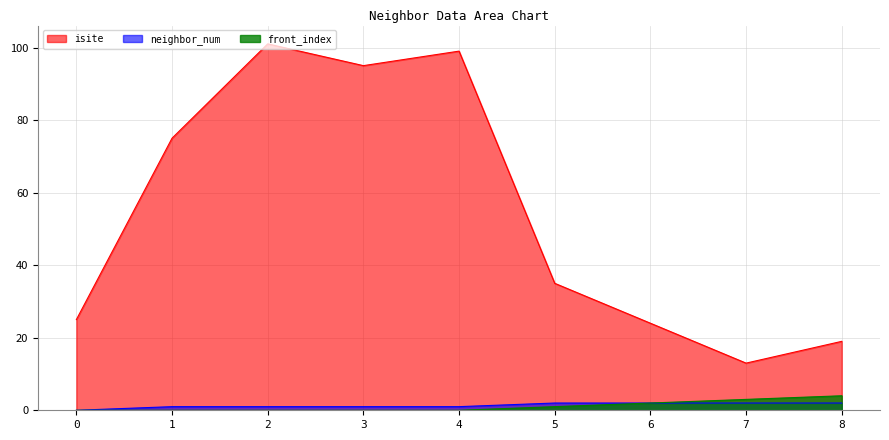

The value of front_index at 5 is 1. True or false?

True